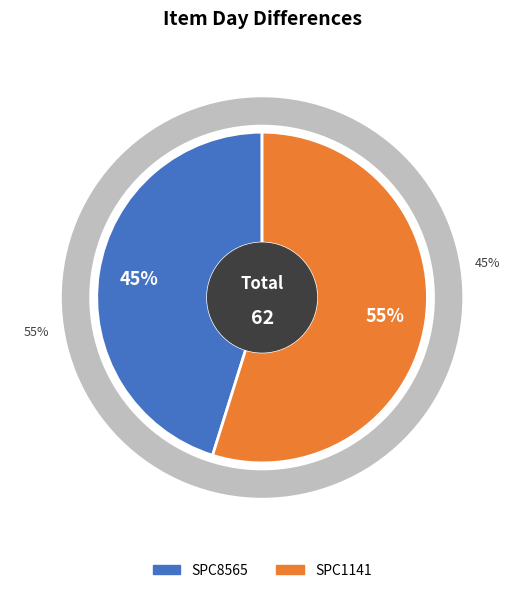

Count the number of slices in the pie.

2